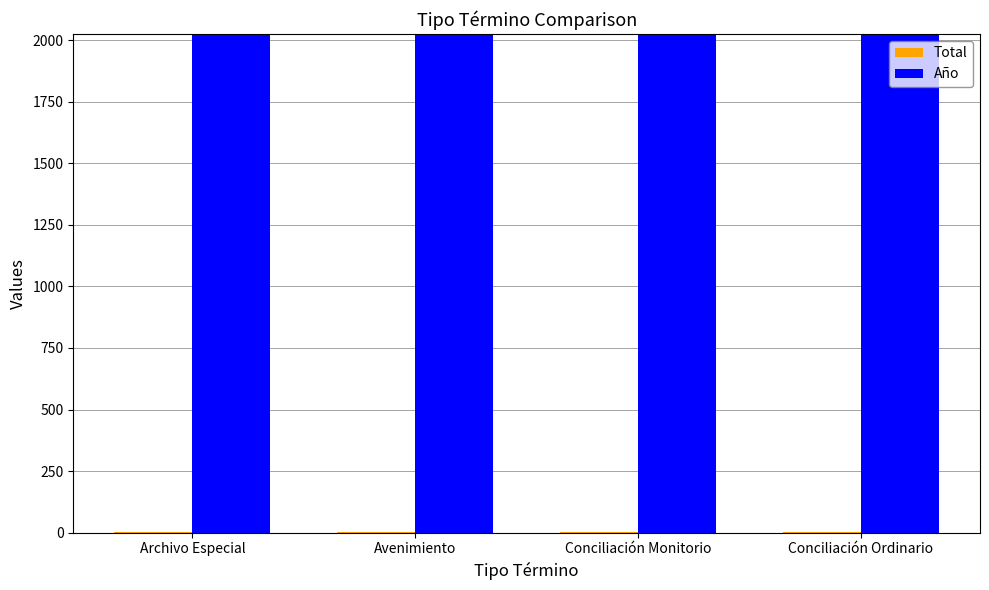

What is the maximum value shown in the chart?

2019